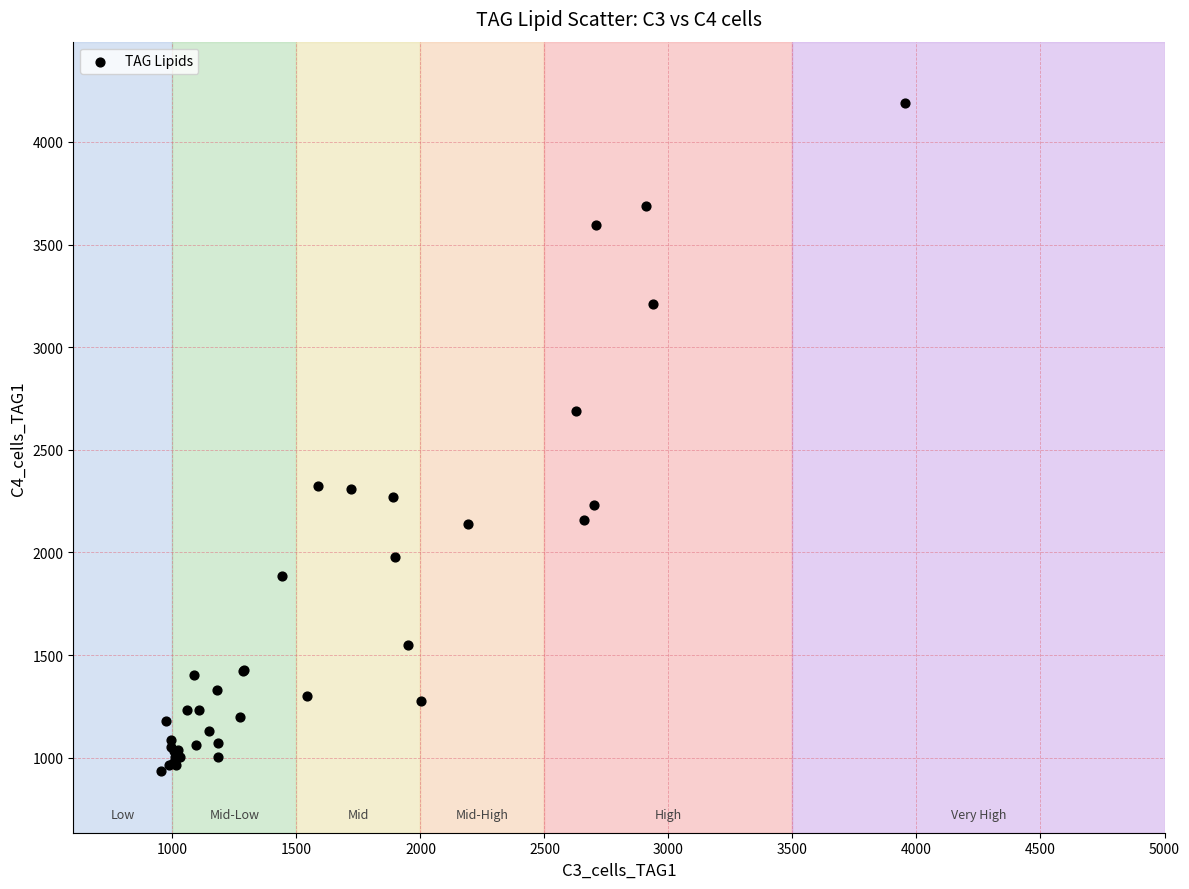

What Y value in the scatter plot is closest to 2561?

2686.8